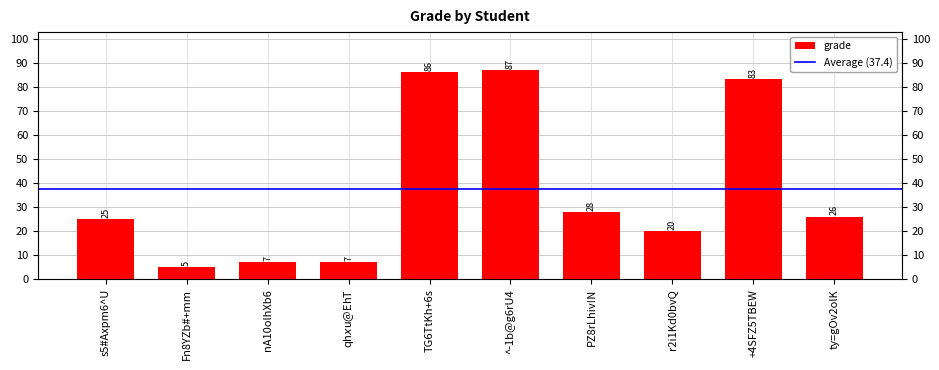

Does the chart contain any negative values?

No